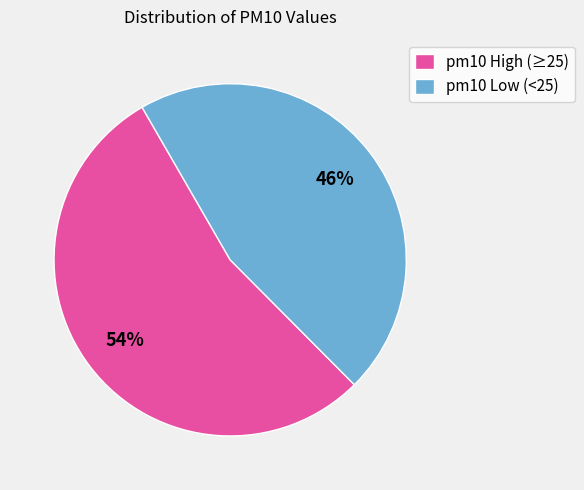

Approximately how many times larger is the value at pm10 High (≥25) compared to pm10 Low (<25)?

1.2